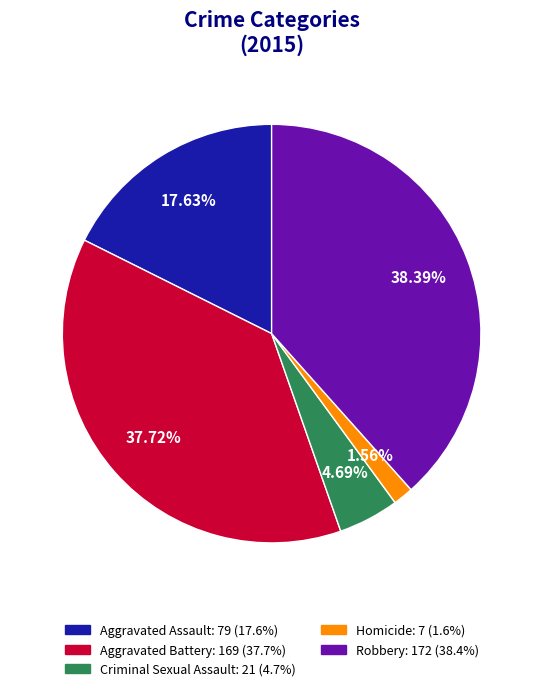

Does Robbery account for over 50% of the chart?

No